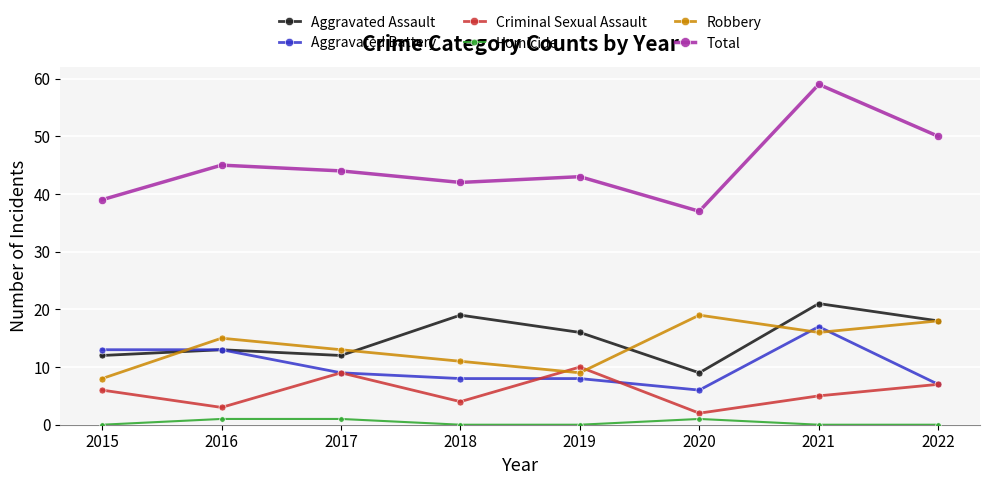

Rank the categories by Total value from highest to lowest.

2021, 2022, 2016, 2017, 2019, 2018, 2015, 2020